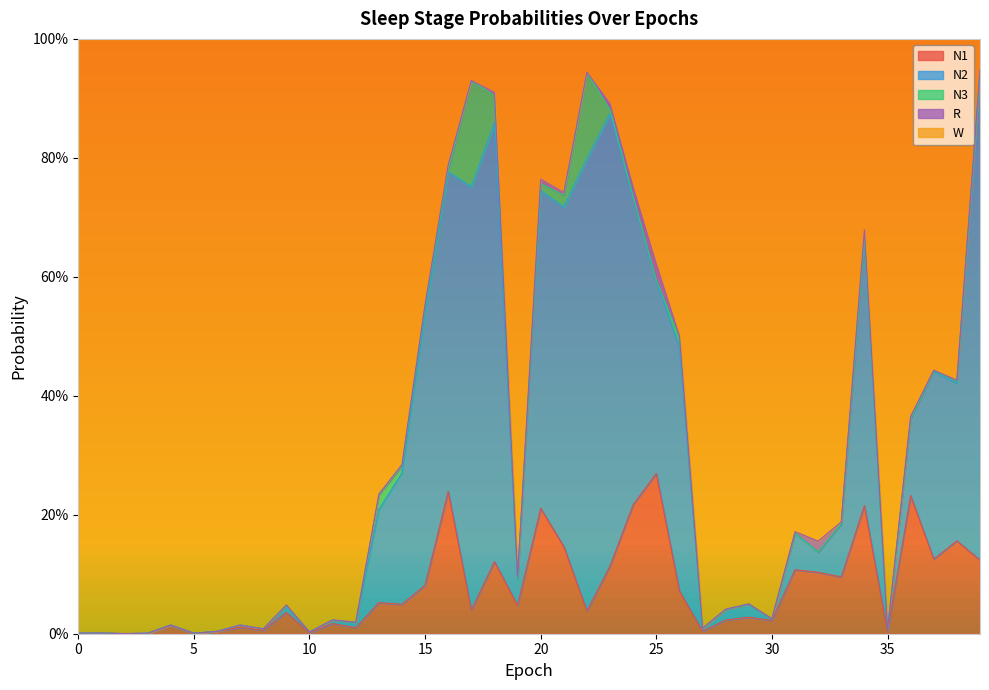

True or false: W and N1 intersect in this chart.

False